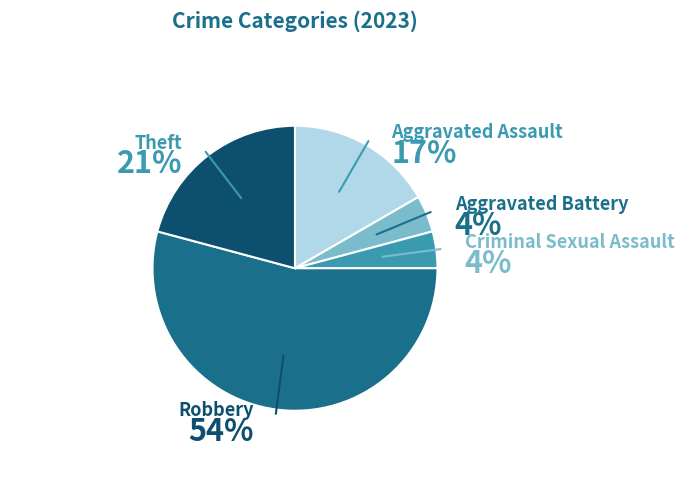

Do Criminal Sexual Assault and Aggravated Assault together represent more than half of the pie?

No